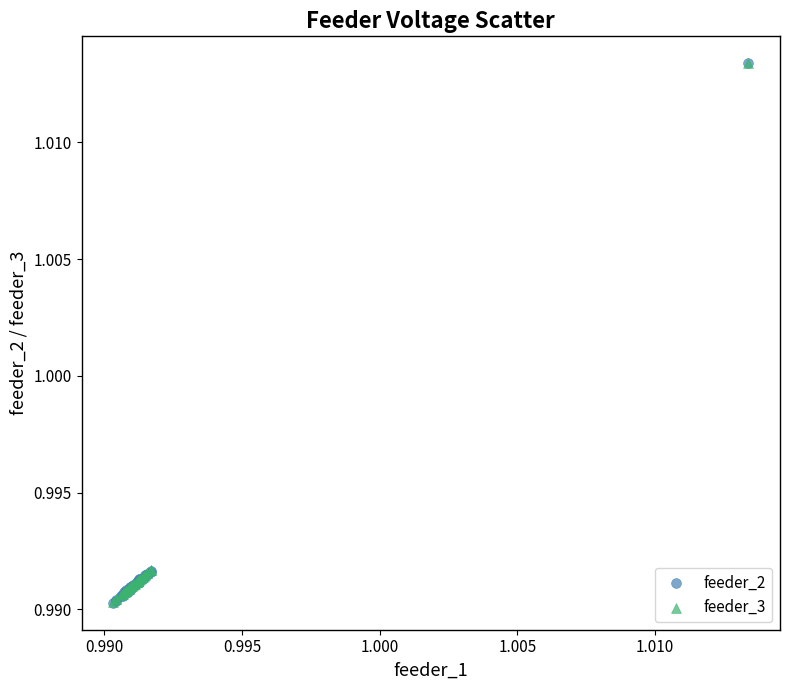

What are all the series names shown in the legend?

feeder_2, feeder_3